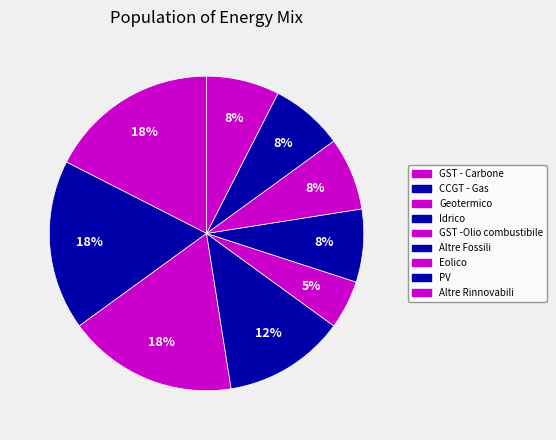

How many segments does this pie chart have?

9